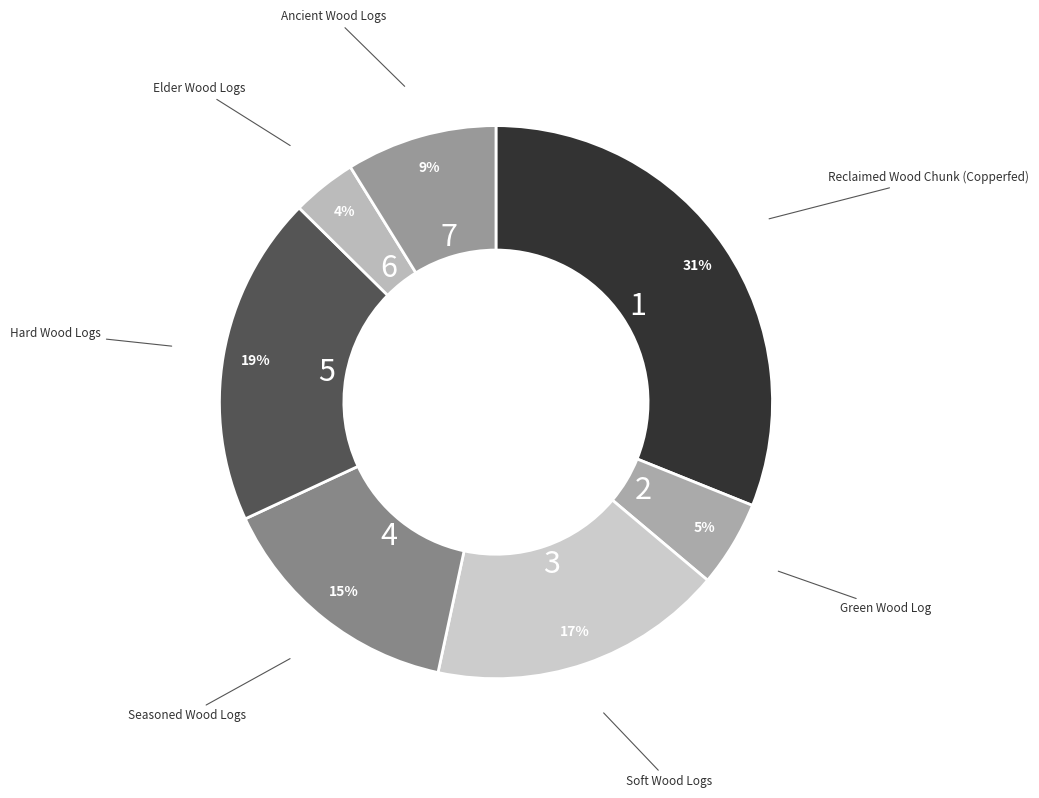

To the nearest percent, what is the average slice percentage?

14%